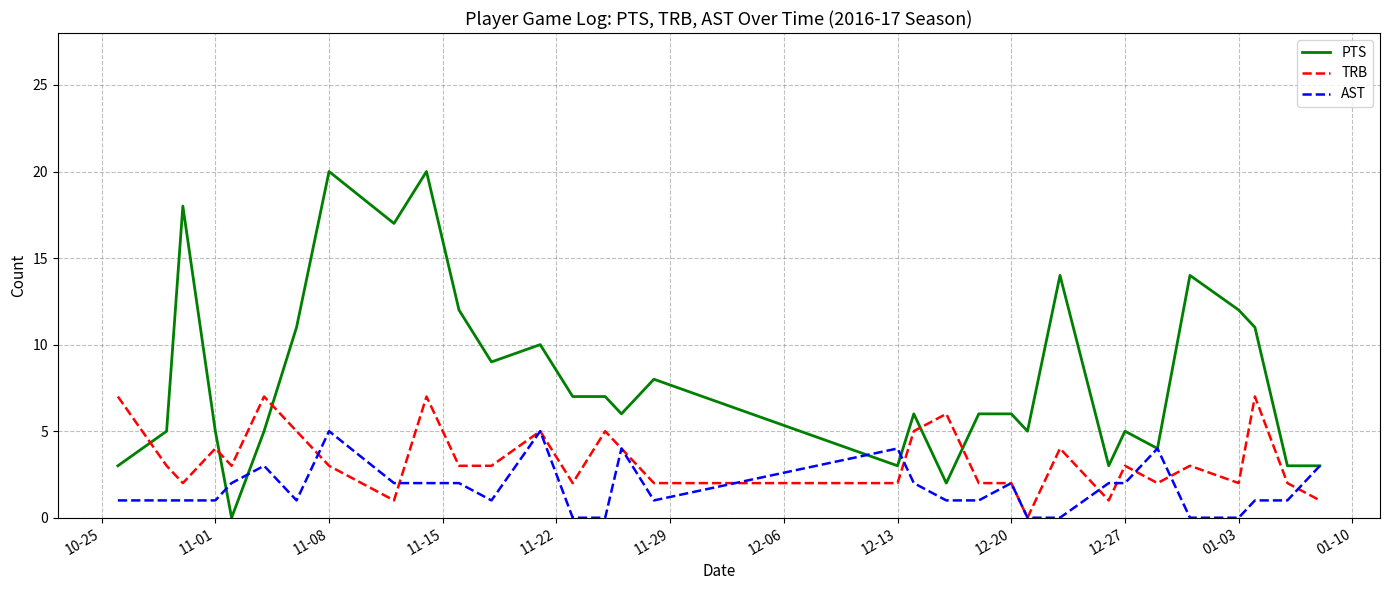

What is the maximum value for TRB?

7